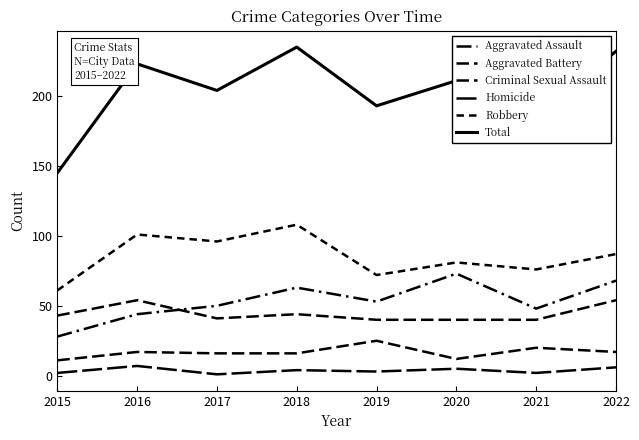

What is the difference between the highest and lowest values at 2016?

216